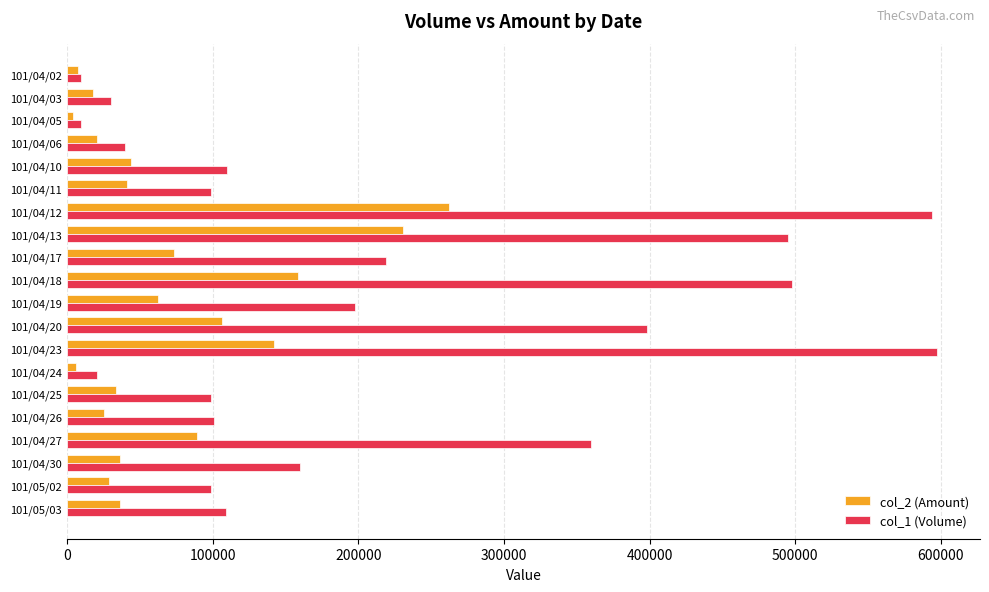

At which category is the sum across all series the highest?

101/04/12